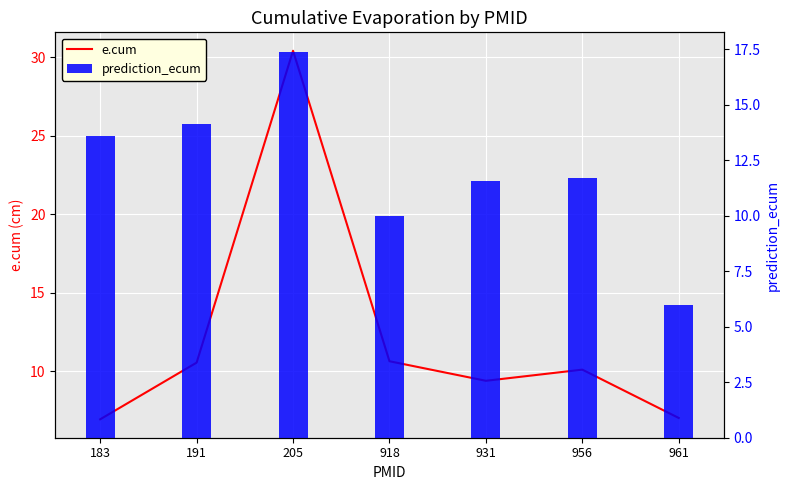

What is the difference between the prediction_ecum values at 205 and 183?

3.8